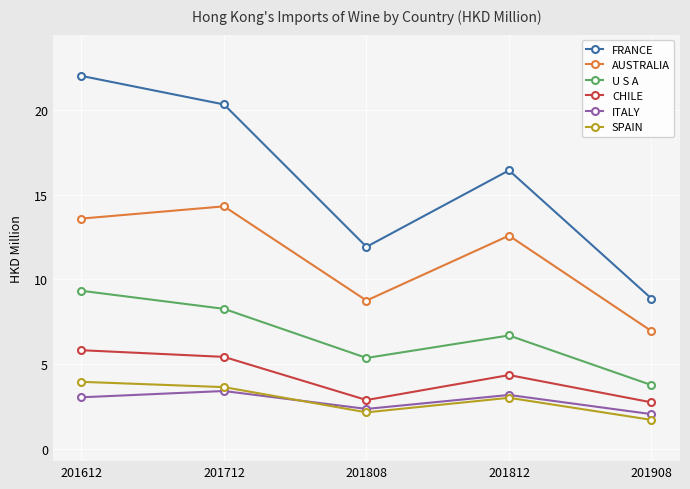

Is this an area chart (filled region under the line)?

No